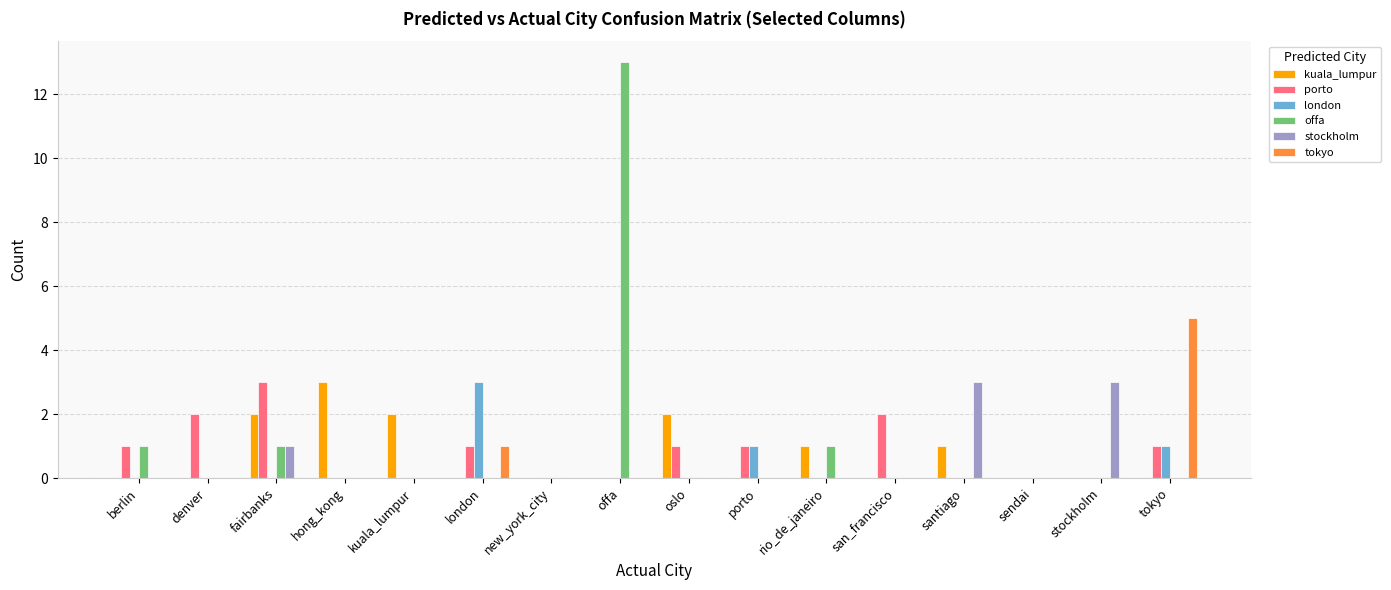

Count the number of categories in the chart.

16